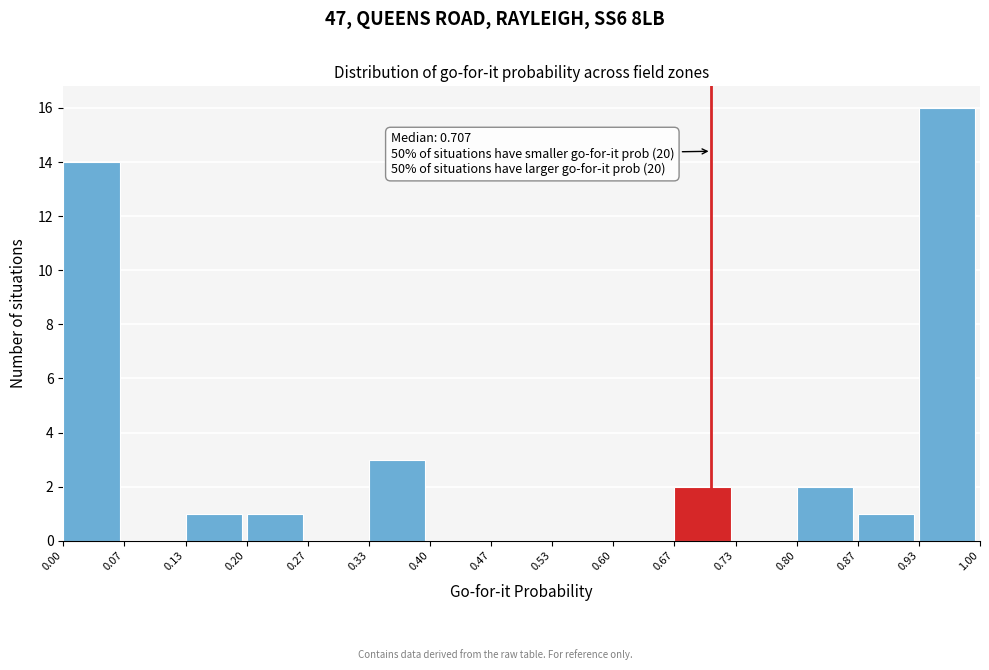

Which range on the x-axis has the tallest bar?

0.93 to 1.00